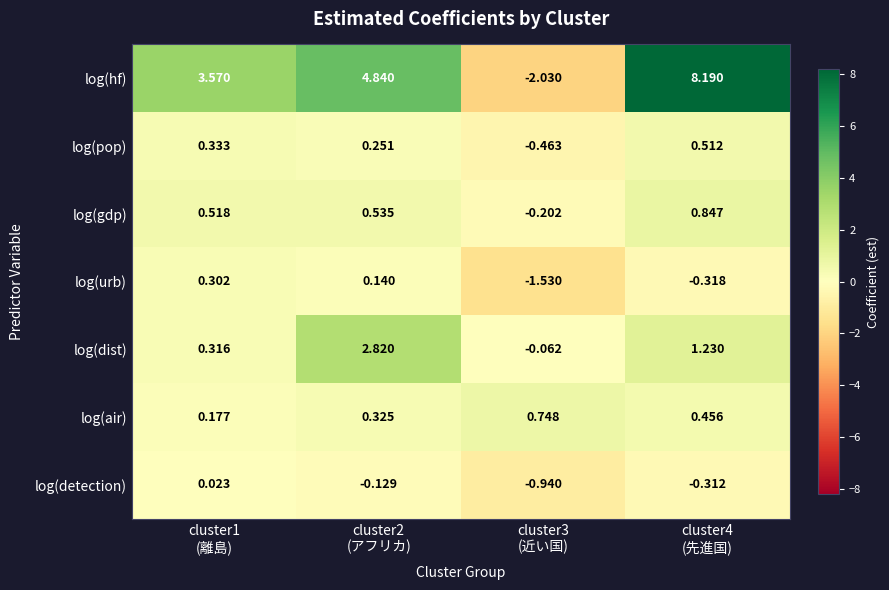

List the series in order of their peak value, lowest first.

log(detection), log(urb), log(pop), log(air), log(gdp), log(dist), log(hf)